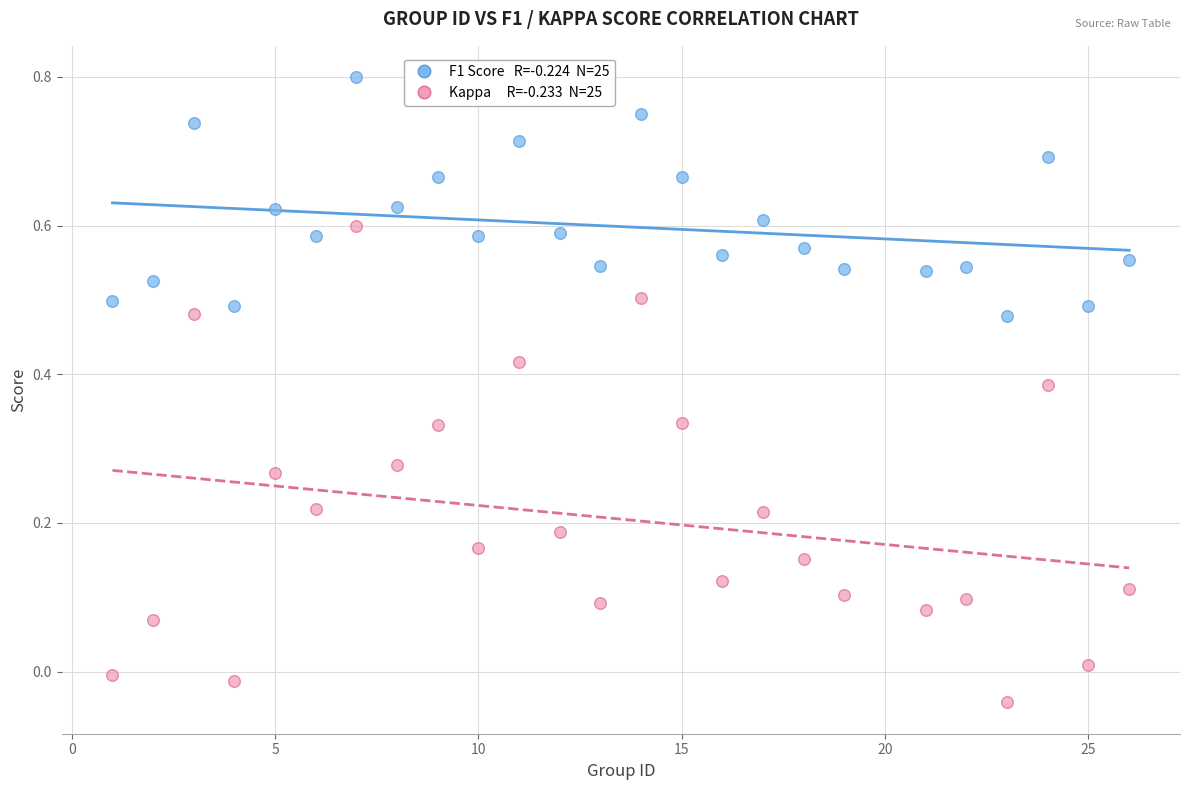

Across all data points, what is the range of Y values (max minus min)?

0.8